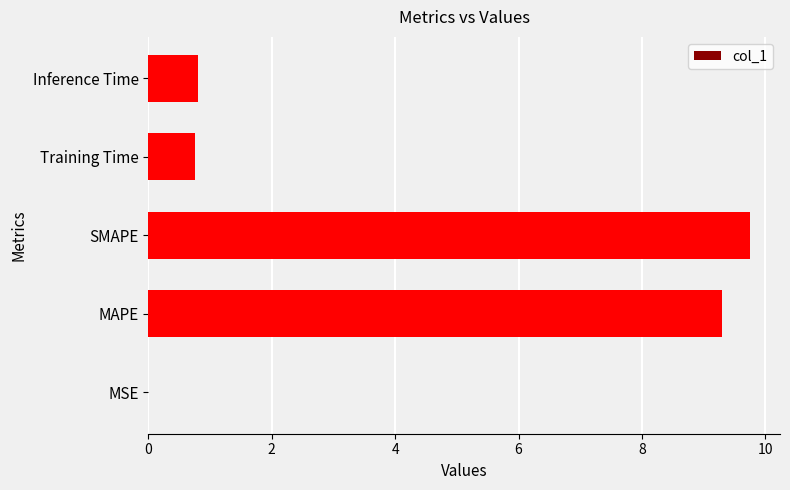

The chart shows a value of 1.2 at Training Time. True or false?

False